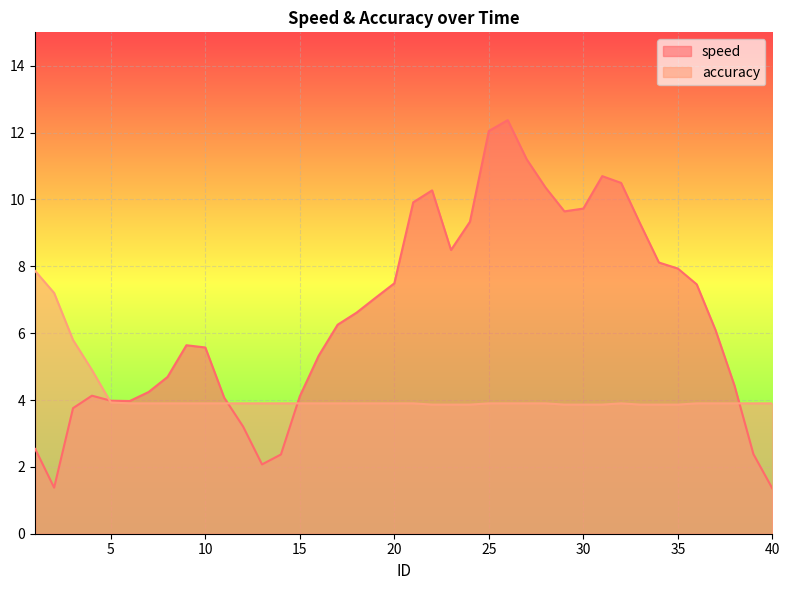

What is the total value across all series at 40?

5.3